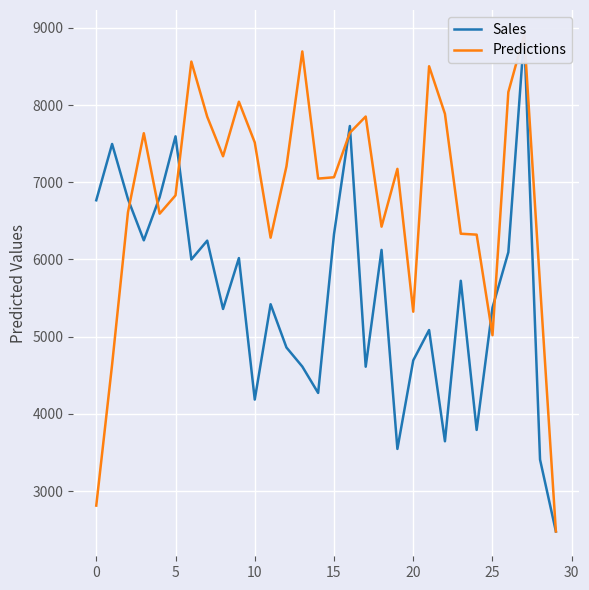

How many lines are shown in the chart?

2